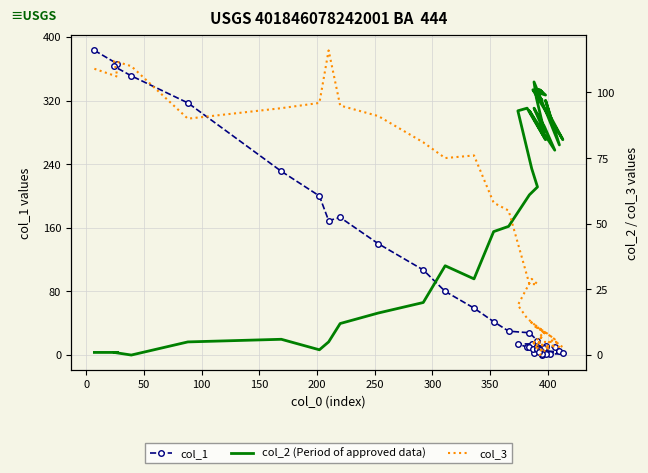

List the series in order of their overall mean, lowest first.

col_3, col_2 (Period of approved data), col_1